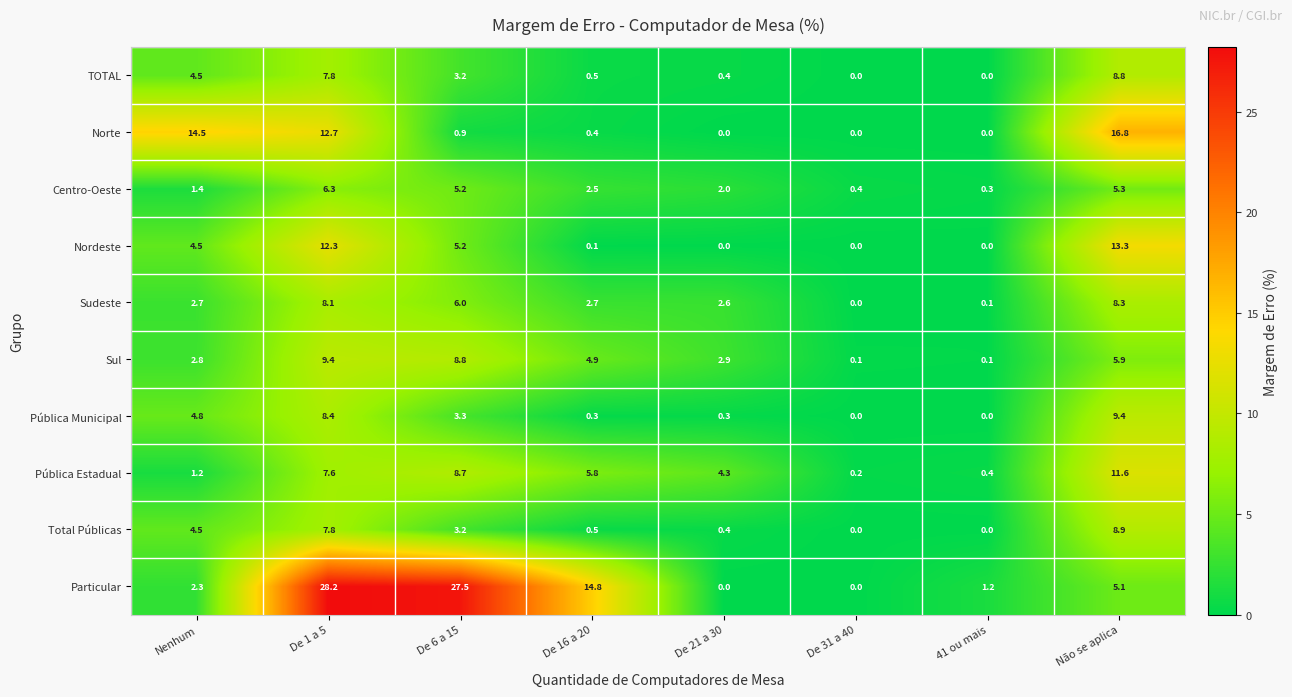

The Particular series shows 3.6 at Nenhum. True or false?

False